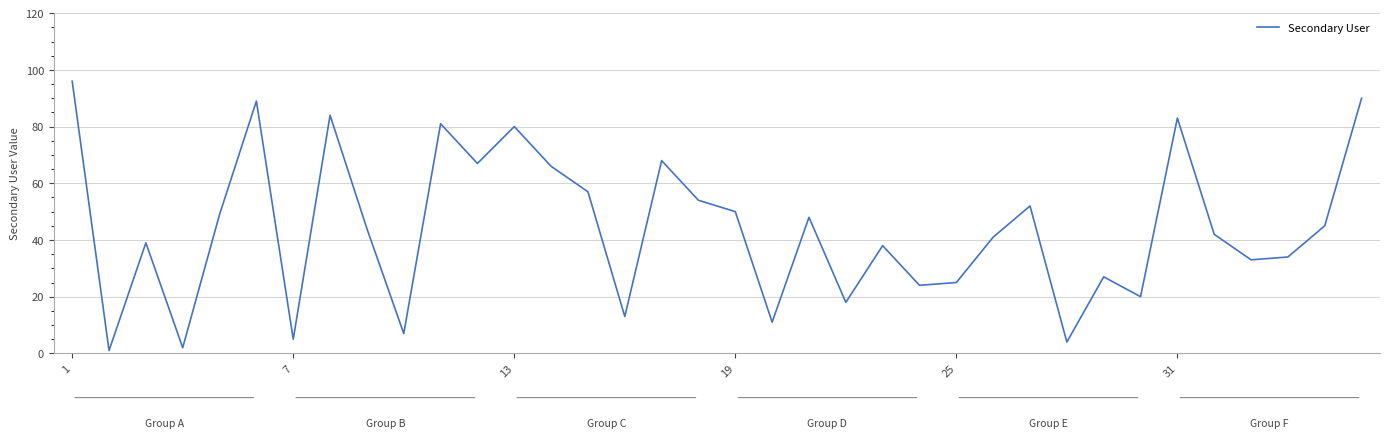

What is the smallest value displayed?

1